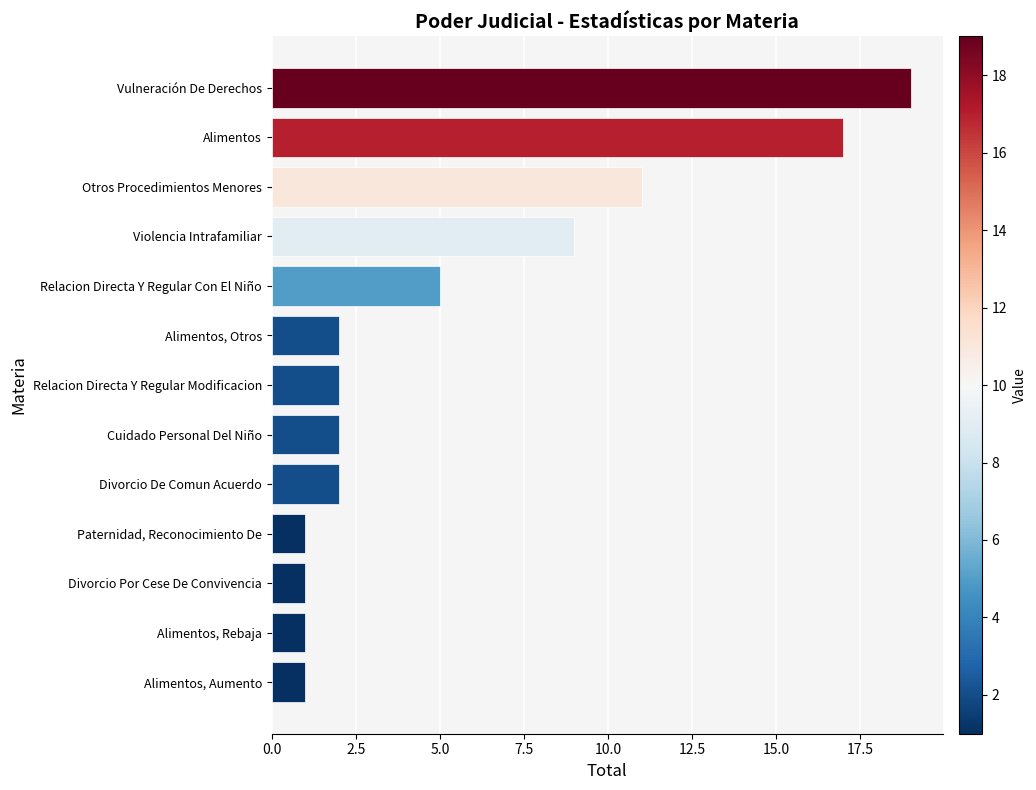

Reading bottom to top, what are all the values shown in this chart?

1	1	1	1	2	2	2	2	5	9	11	17	19